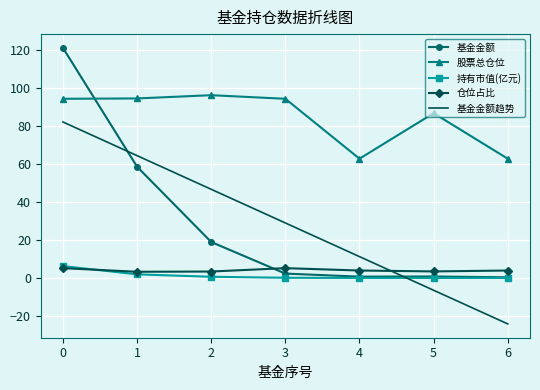

What is the average value of the 基金金额 series?

28.9